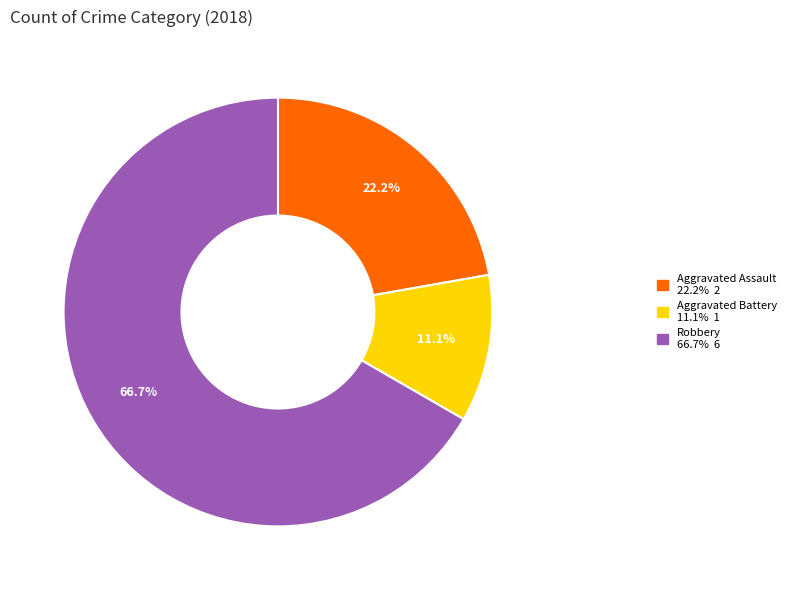

Is there a majority slice in this chart?

Yes